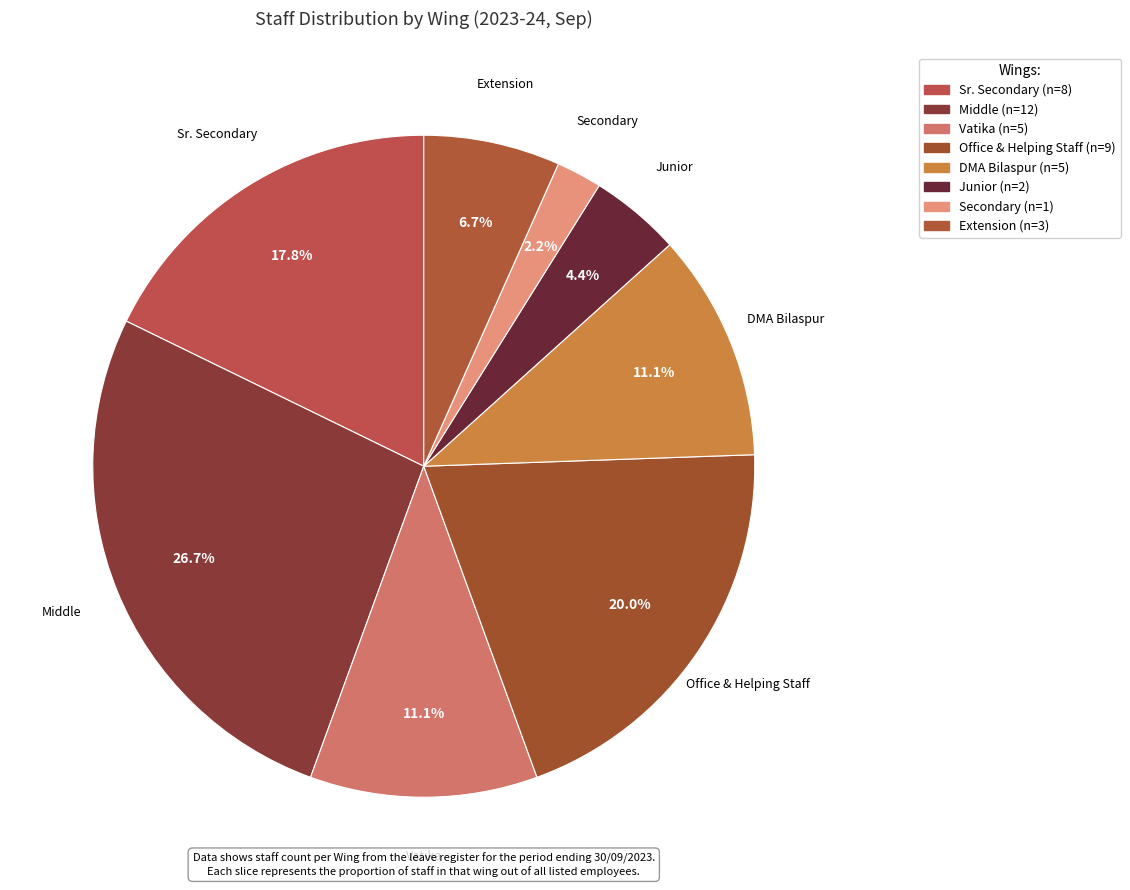

Count the number of slices in the pie.

8